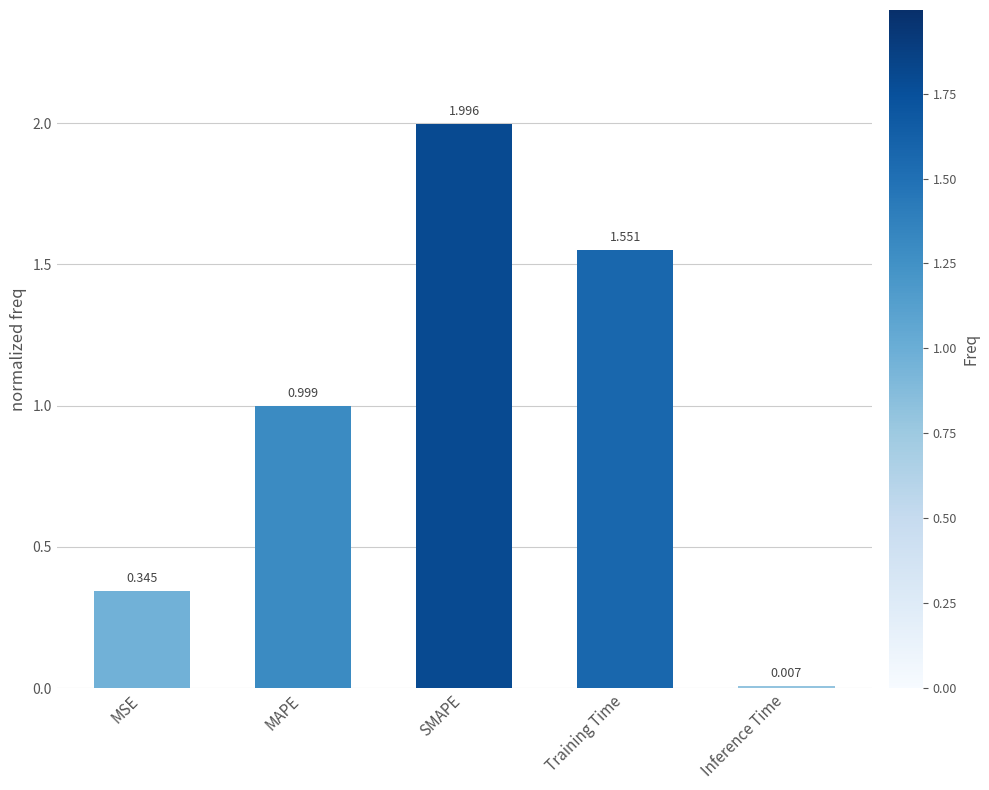

Where is the data nearest to the value 1?

MAPE